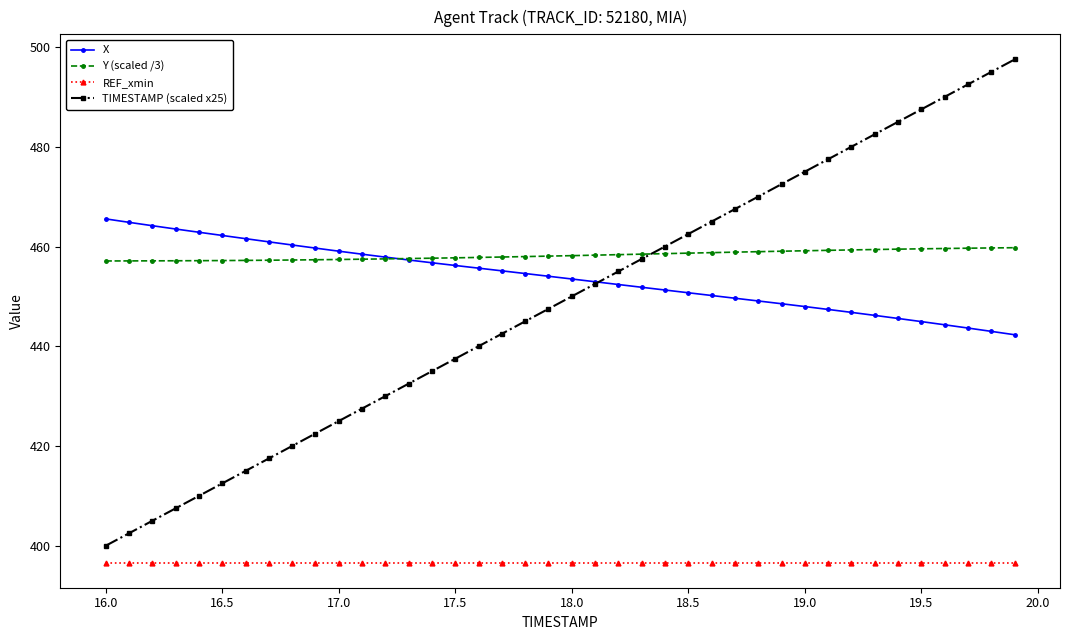

List the series in order of their peak value, highest first.

TIMESTAMP (scaled x25), X, Y (scaled /3), REF_xmin